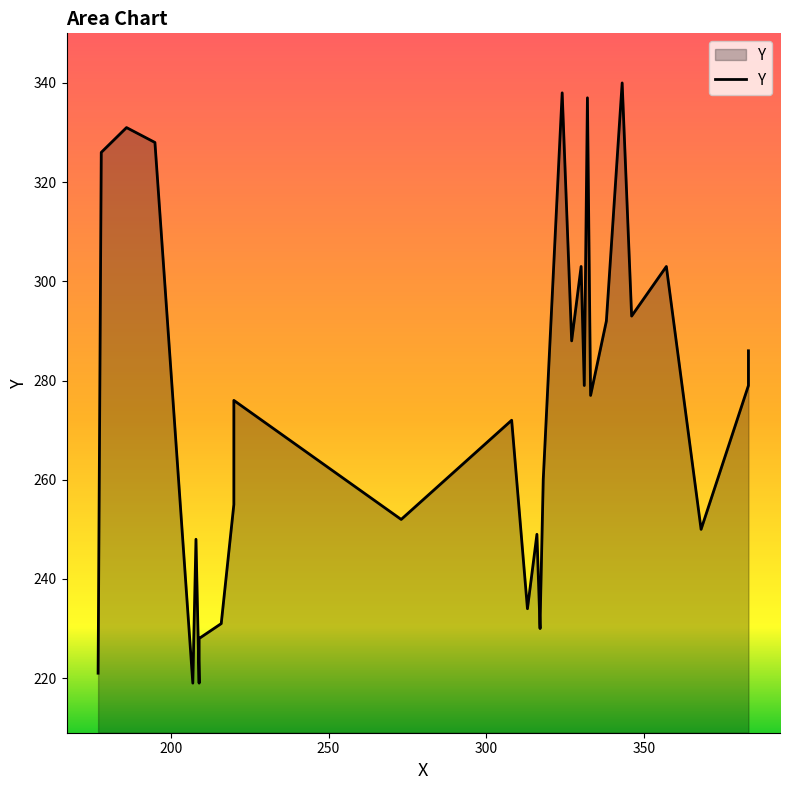

True or false: the data has more than 0 interior local peaks.

True